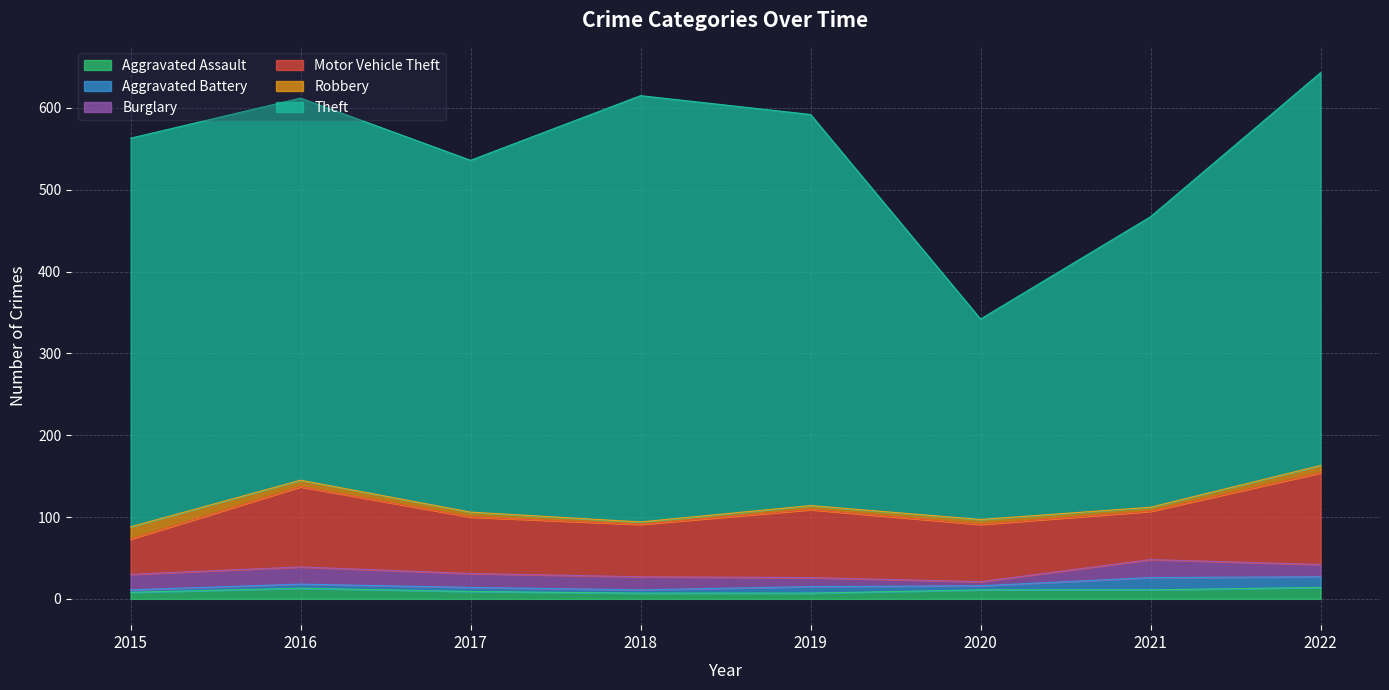

What is the difference between the highest and lowest values at 2018?

518